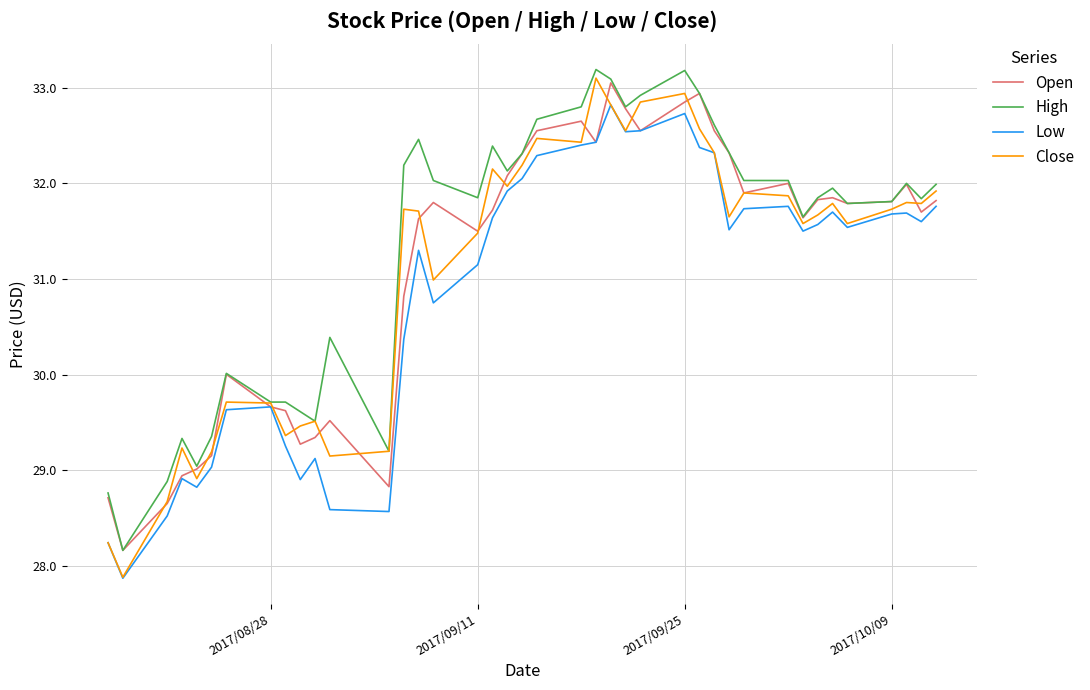

What is the highest value of the High series?

33.2